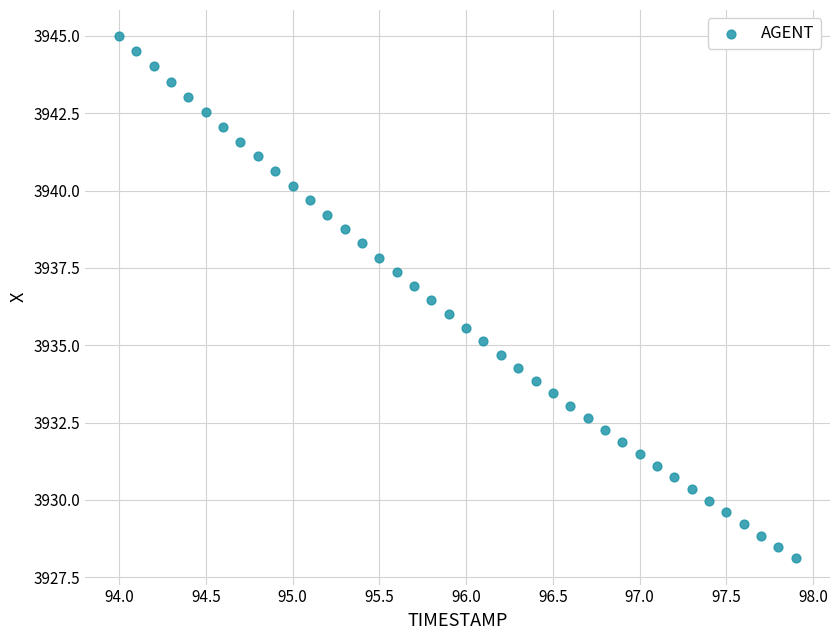

What is the range of Y values (max minus min)?

16.9